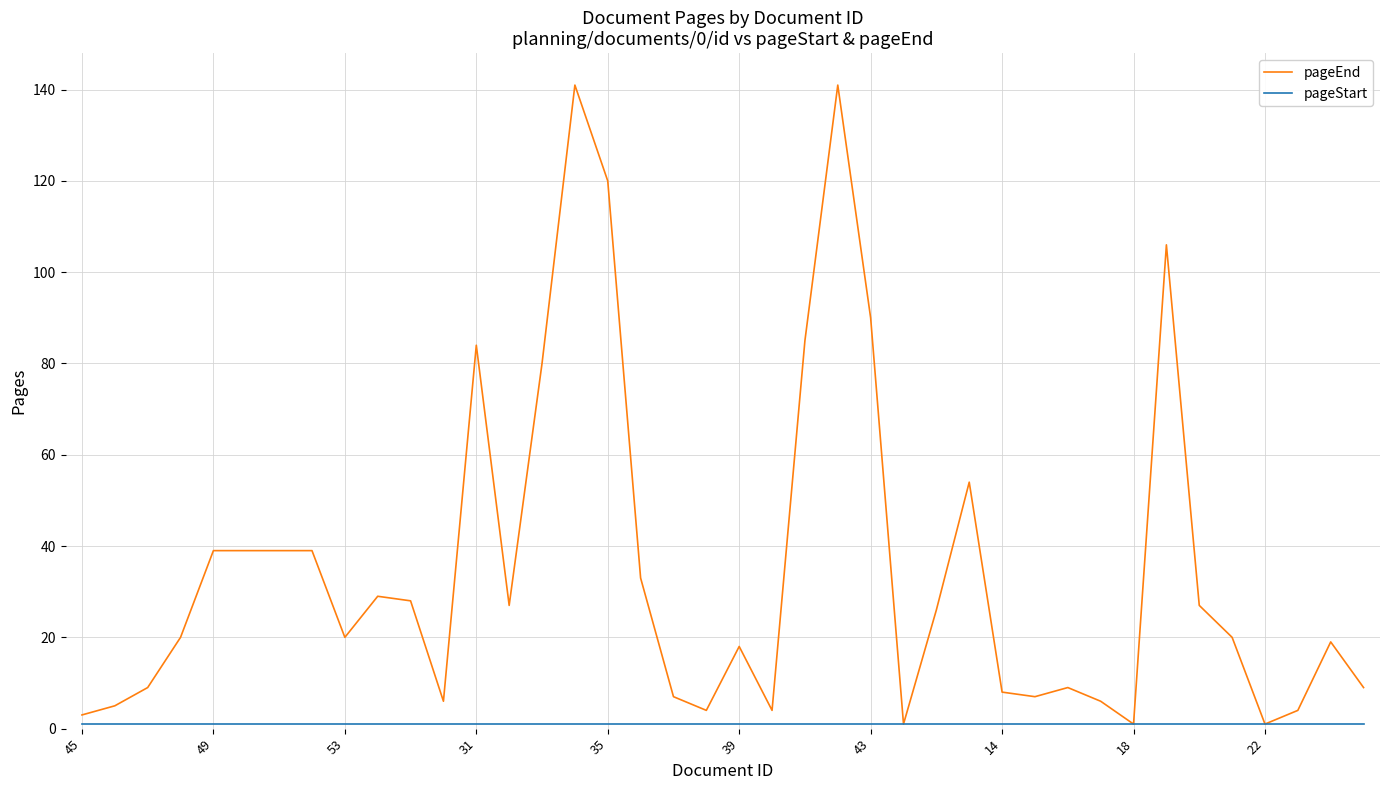

Which series has the largest range (max minus min)?

pageEnd